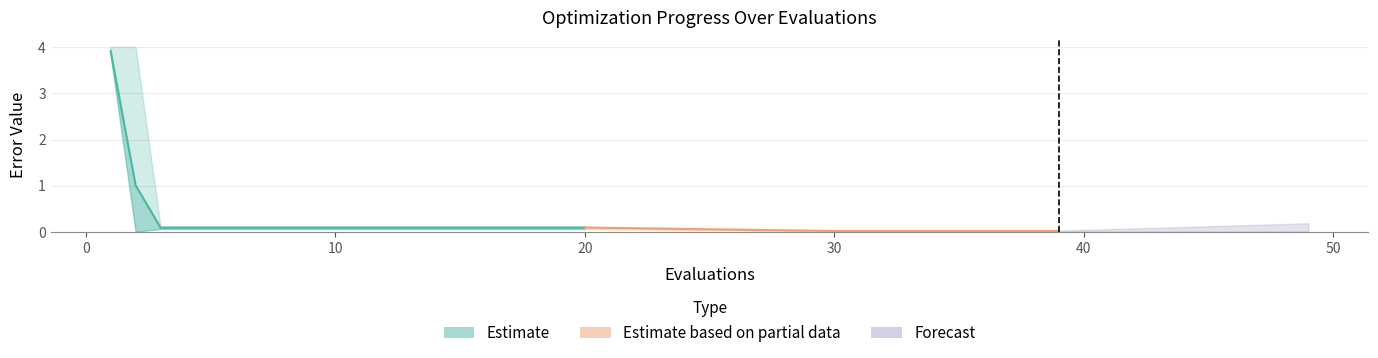

The chart shows a value of 0.1 at 30. True or false?

True